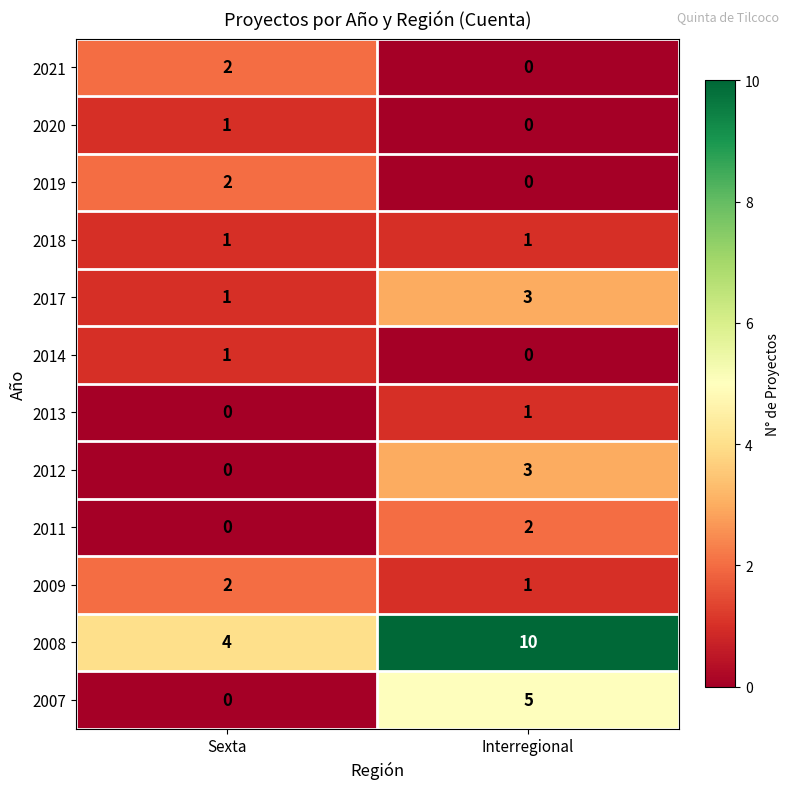

Between Sexta and Interregional, which series saw the biggest shift?

2008